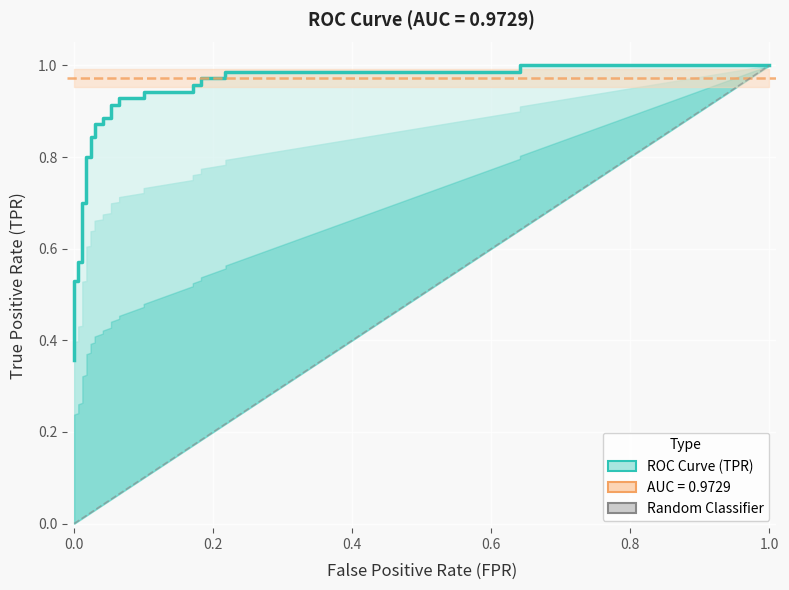

True or false: there are more than 1 points higher than both neighbors.

False